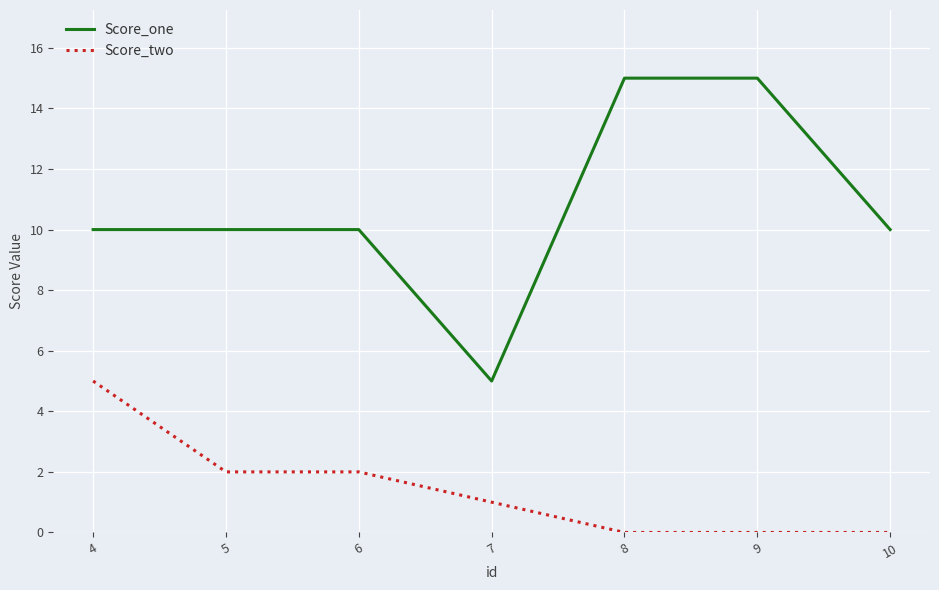

Does the chart display data point markers on the line(s)?

No